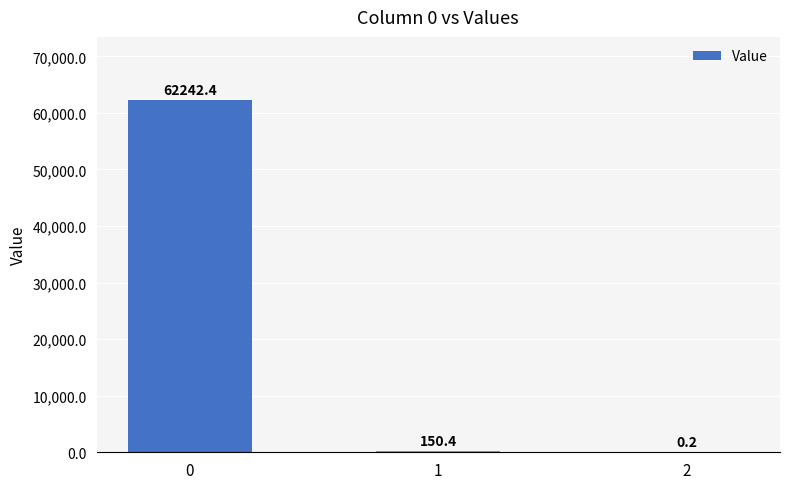

What is the change in value from 1 to 2?

-150.2